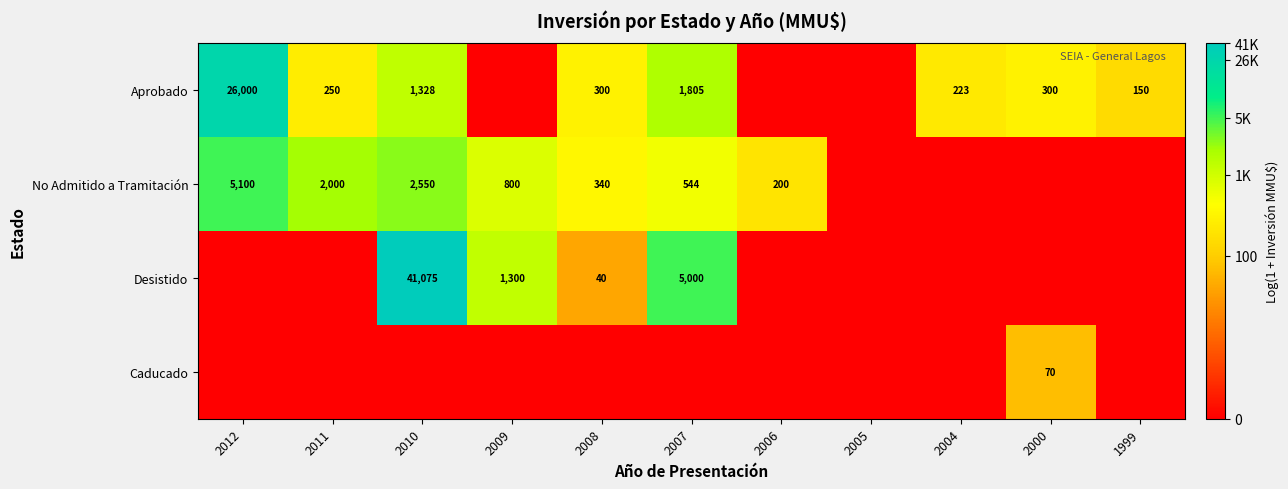

The value of No Admitido a Tramitación at 2006 is 200. True or false?

True